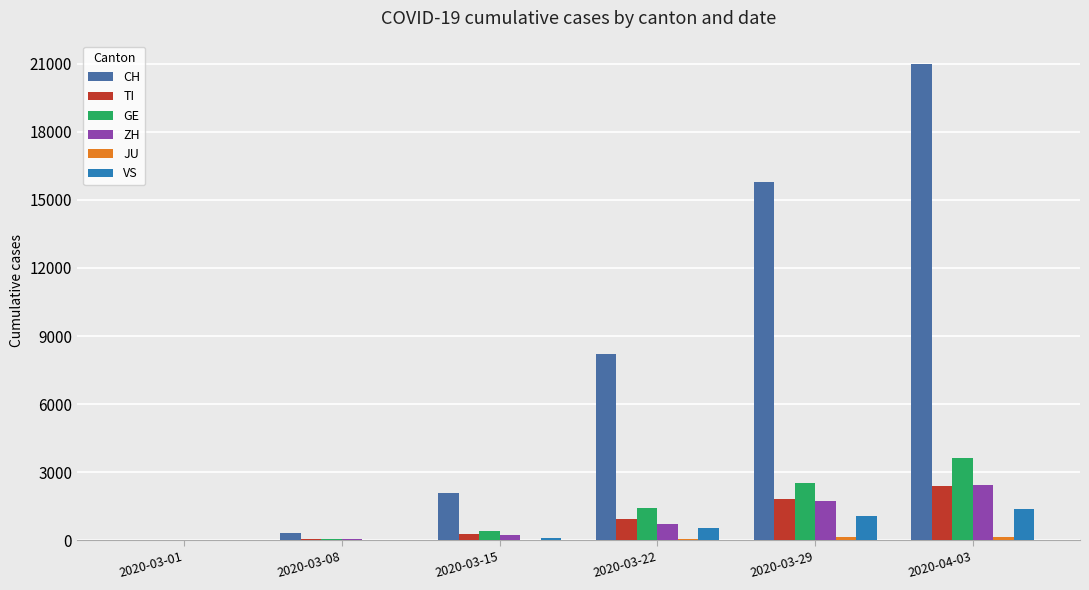

At which category does the chart reach its peak across all series?

2020-04-03